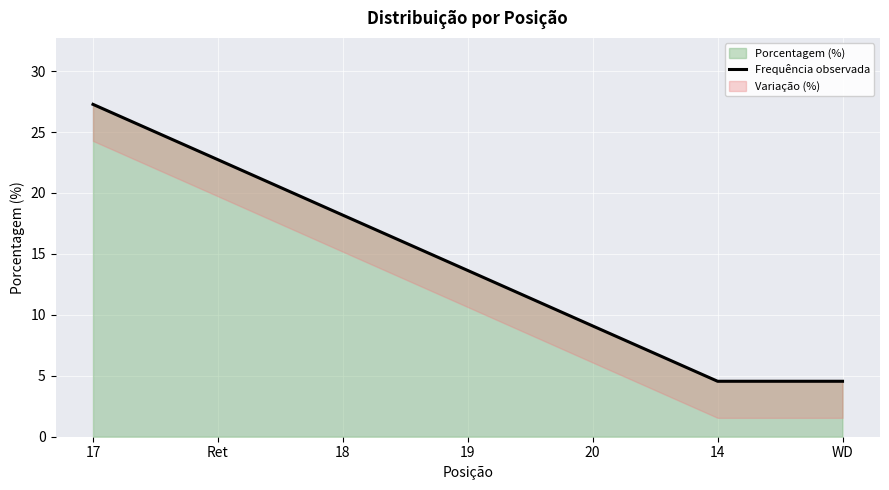

What is the difference between the maximum and second lowest values?

22.7